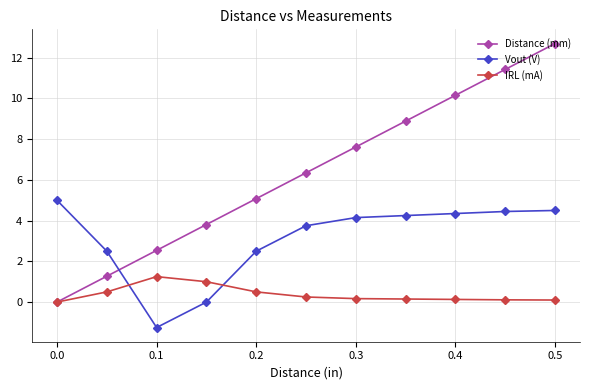

What is the value of the Vout (V) point at the 1st from the left?

5.0